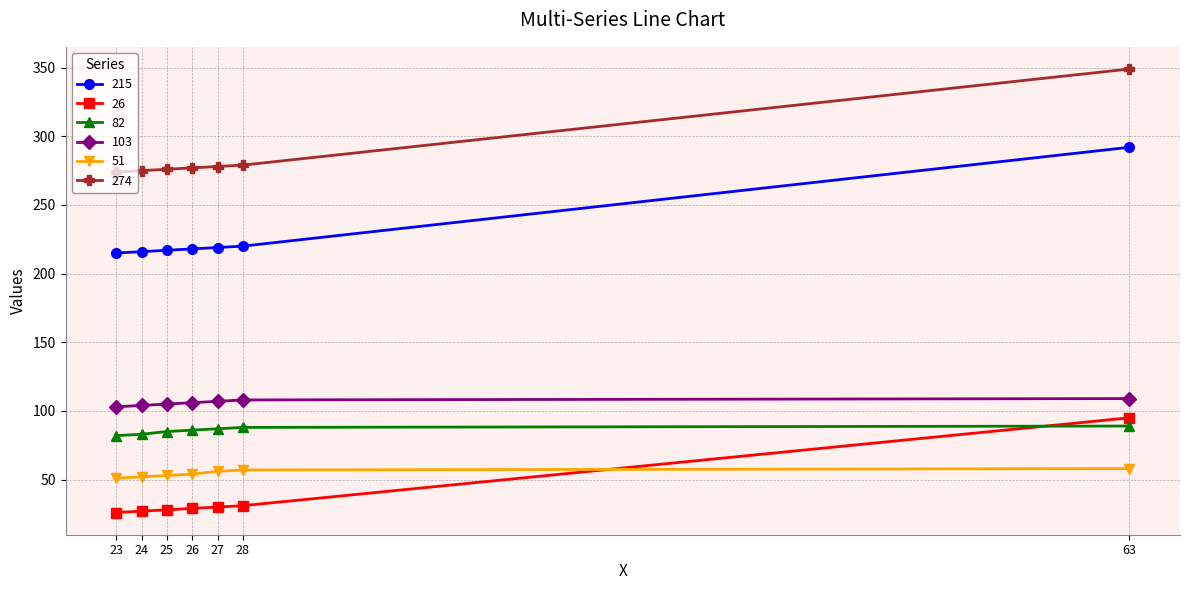

What is the greatest value displayed?

349